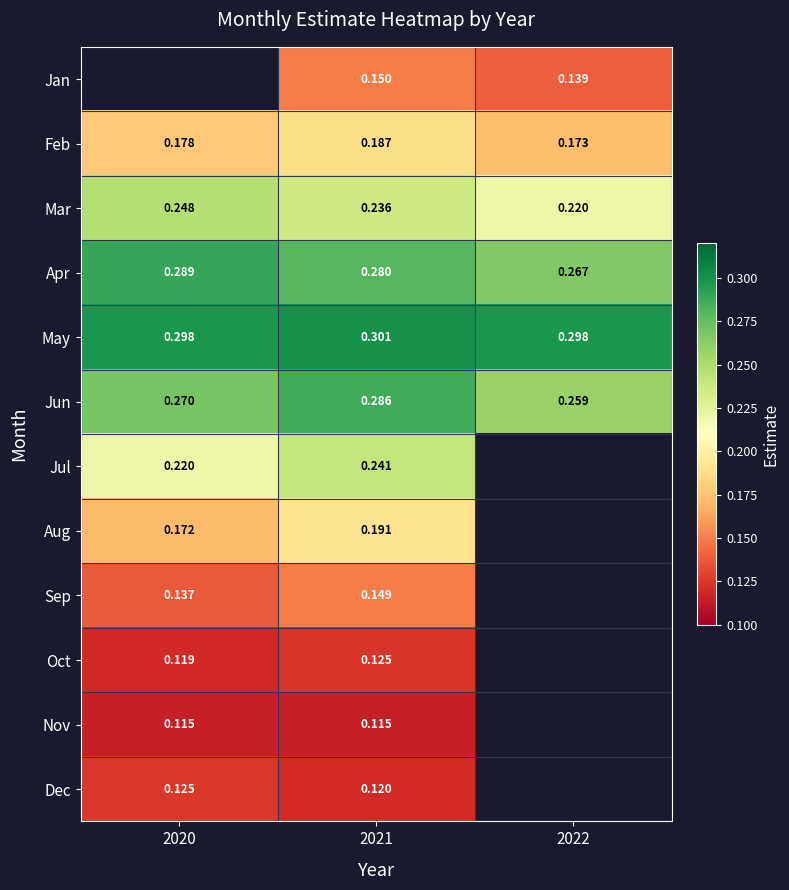

How many positive values does the Jul series have?

2